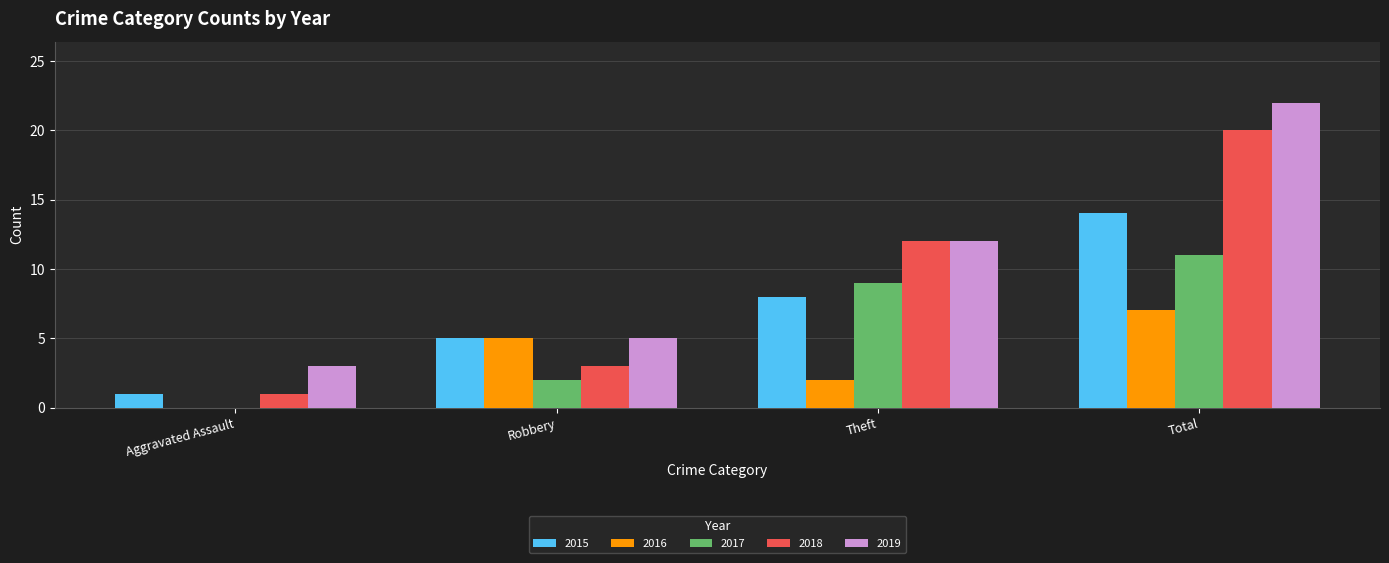

Reading right to left, extract all data points from this chart.

2015: 14	8	5	1
2016: 7	2	5	0
2017: 11	9	2	0
2018: 20	12	3	1
2019: 22	12	5	3